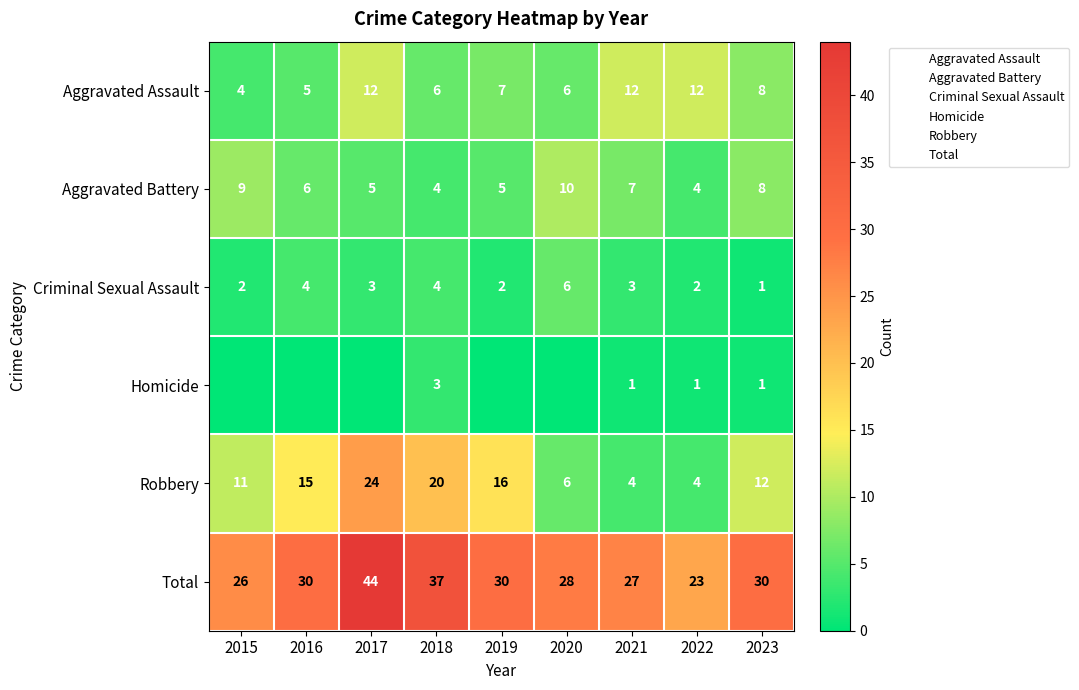

Count the number of categories in the chart.

9